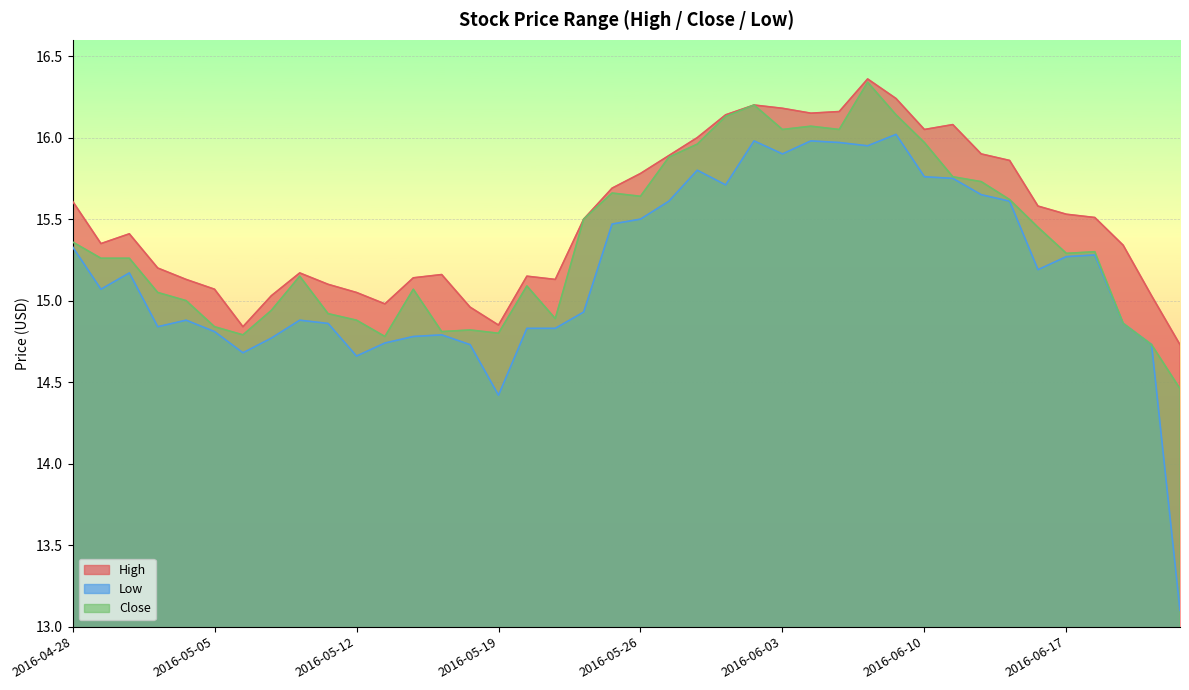

Which series has the widest spread of values?

Low